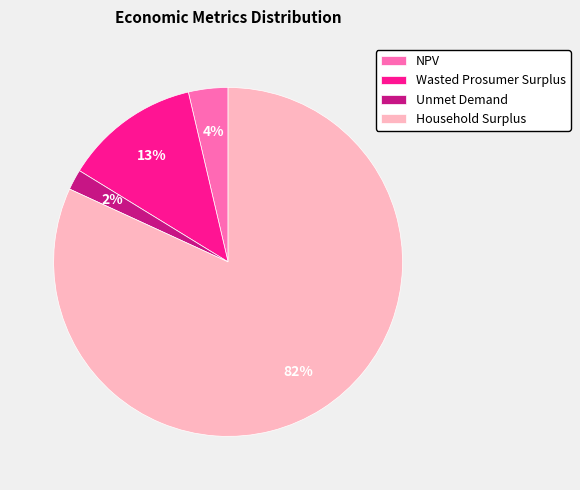

Is it true that Household Surplus is 73% of the pie?

False